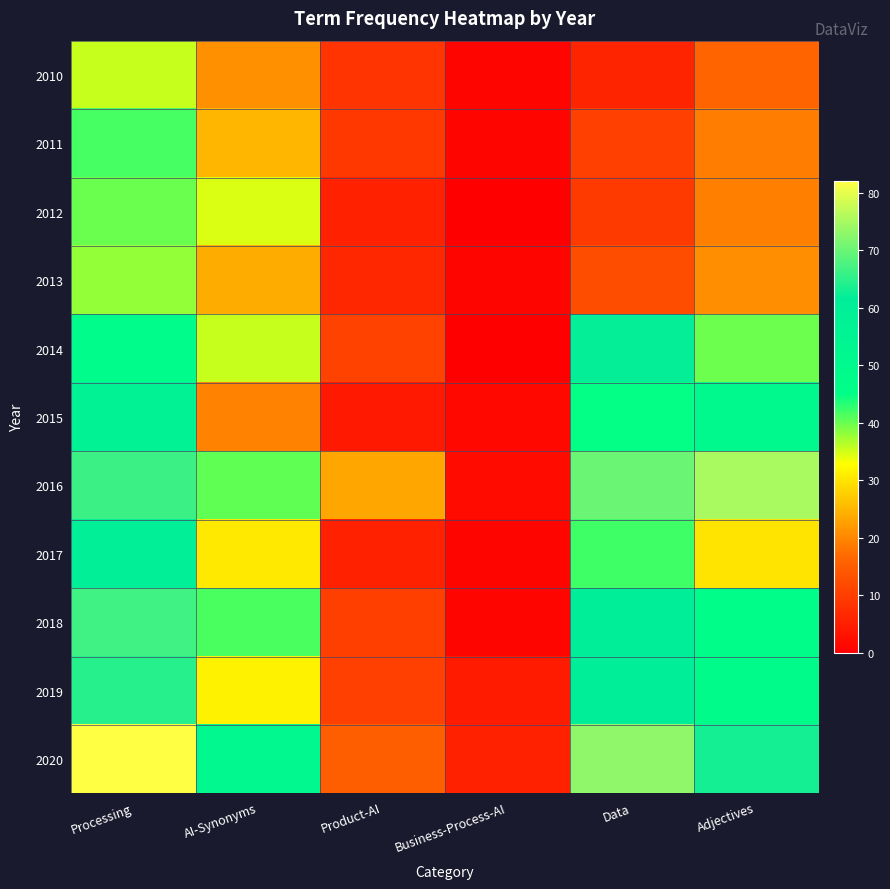

At how many categories does at least one series exceed 8?

5